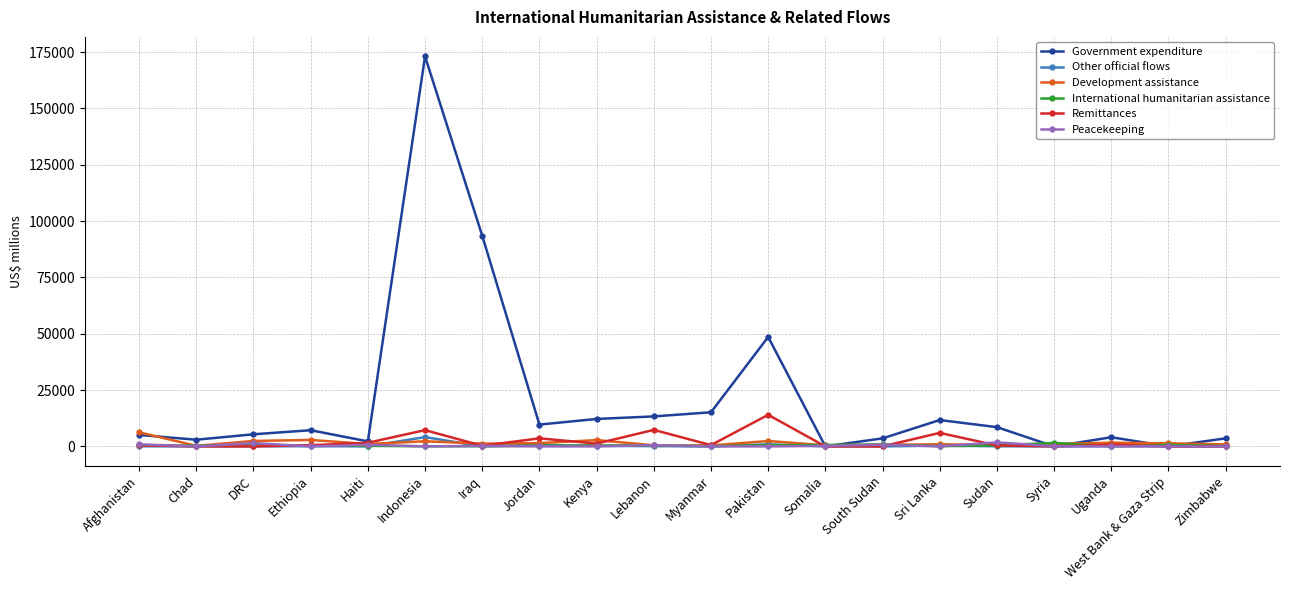

What is the greatest value displayed?

173120